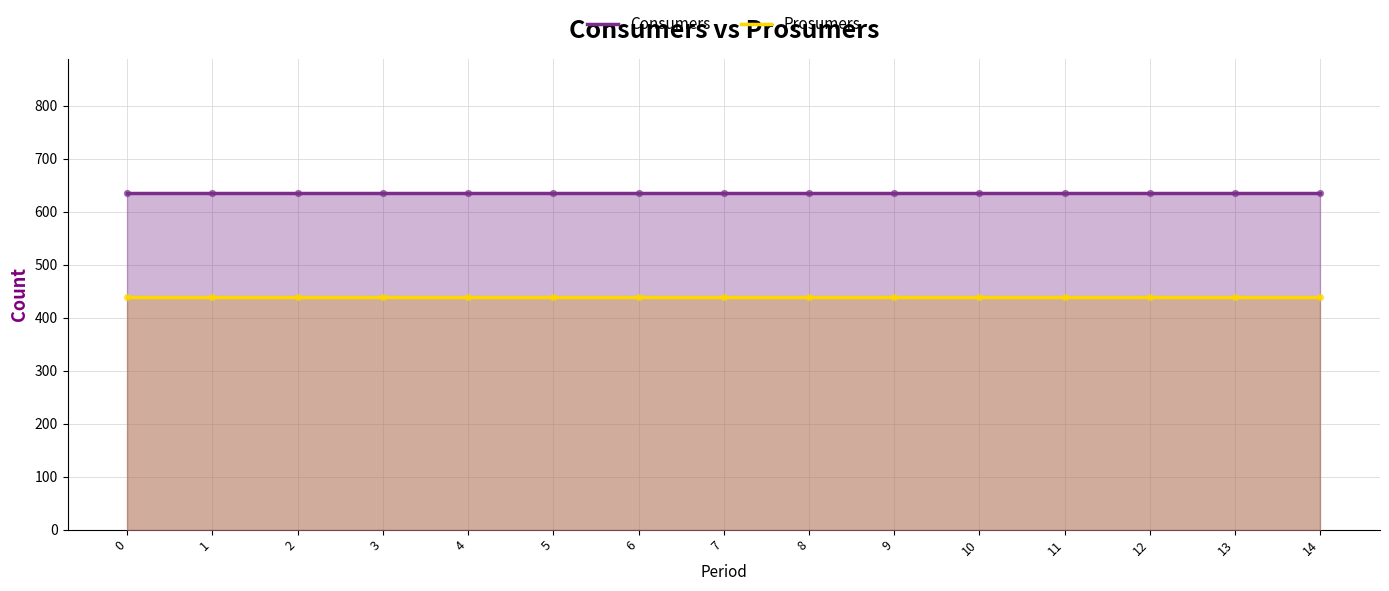

Is the value of Prosumers at 6 greater than the value of Consumers at 5?

No